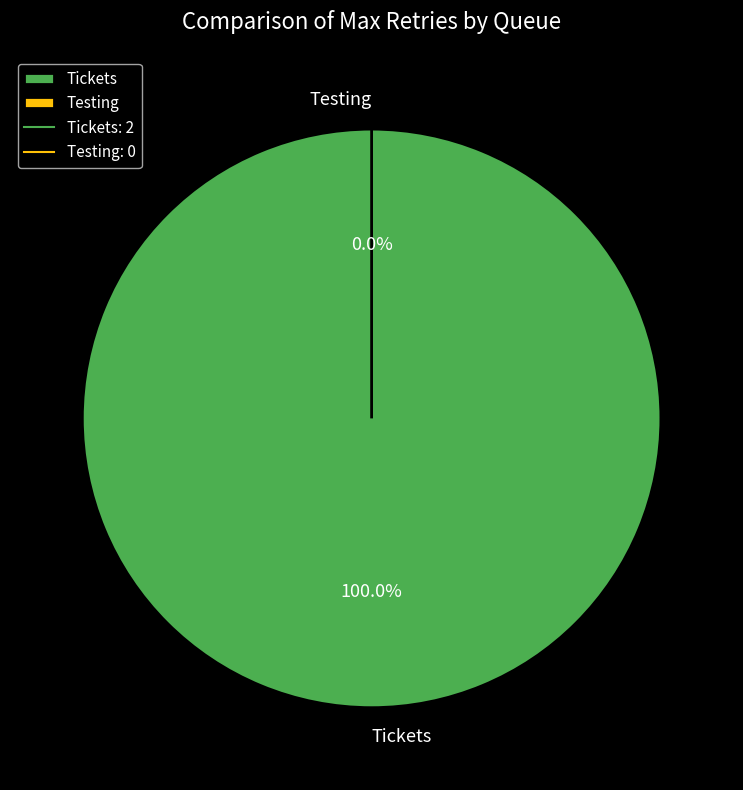

What percentage is NOT represented by Testing?

100.0%